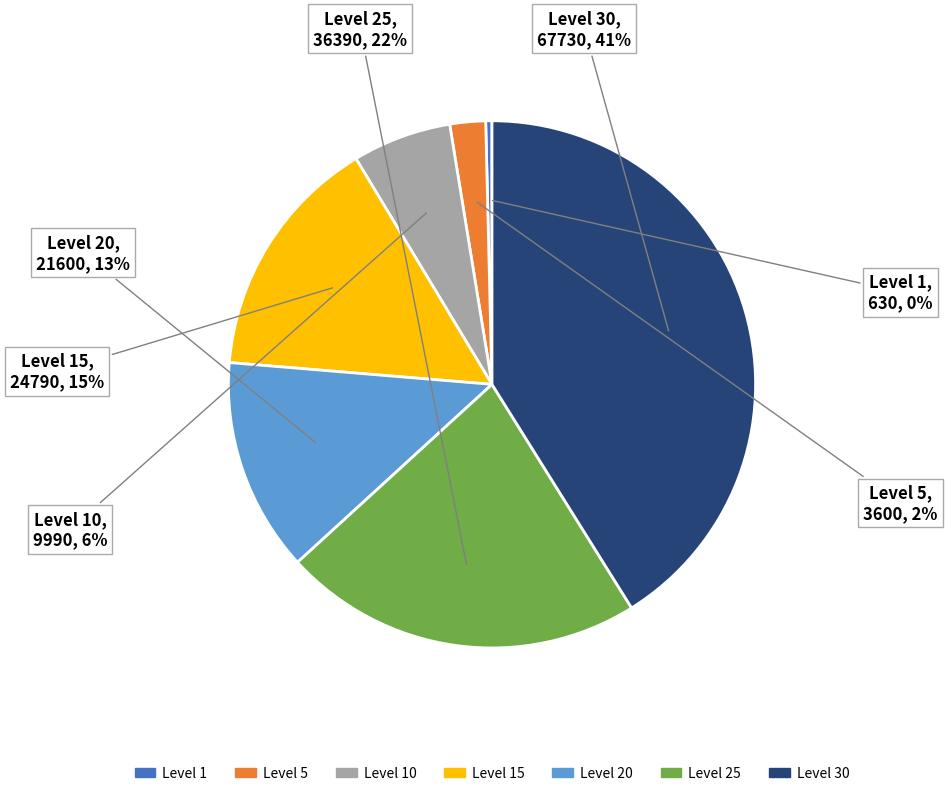

To the nearest percent, what is the difference between the largest and smallest slice percentages?

41%